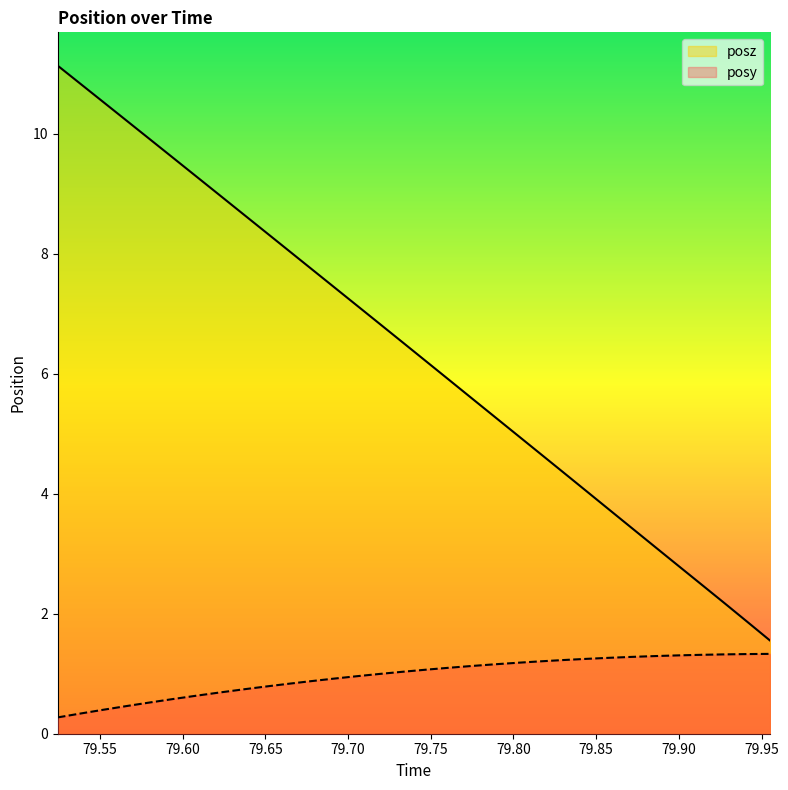

What is the value of the posy point at the 10th from the left?

0.8